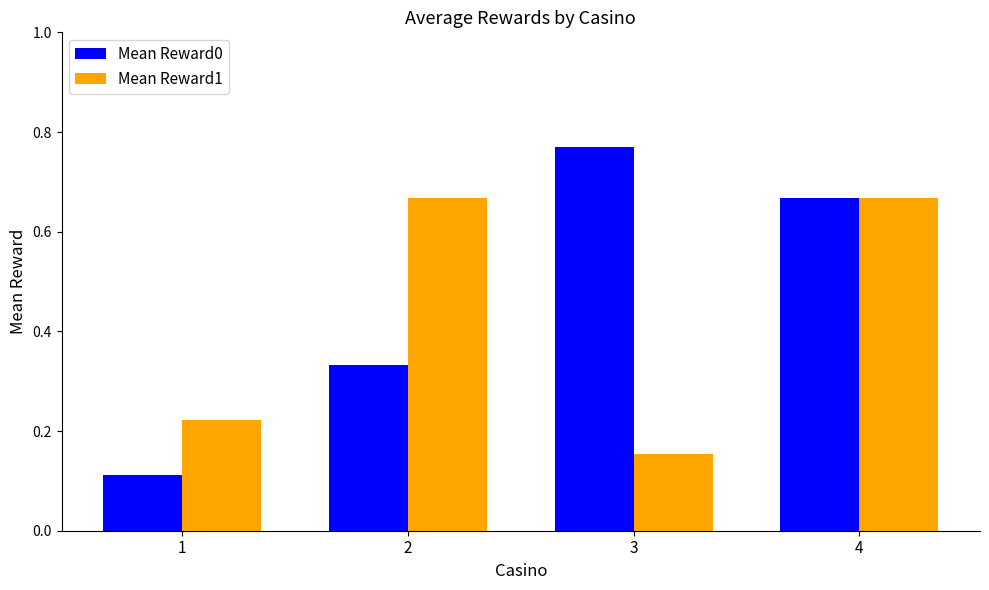

The Mean Reward0 series shows 1.1 at 3. True or false?

False